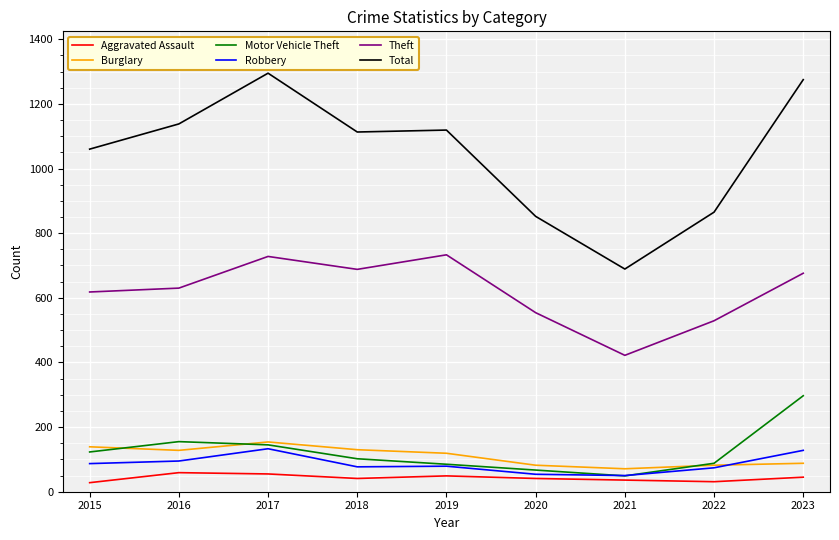

How many series are shown in this chart?

6